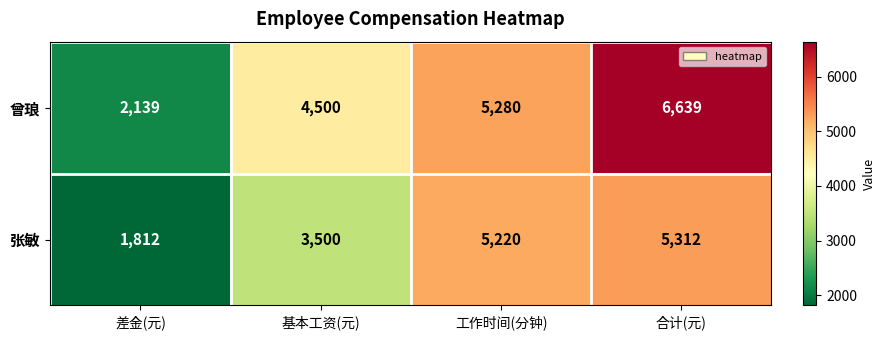

How many values in the 张敏 series are below 5220?

2